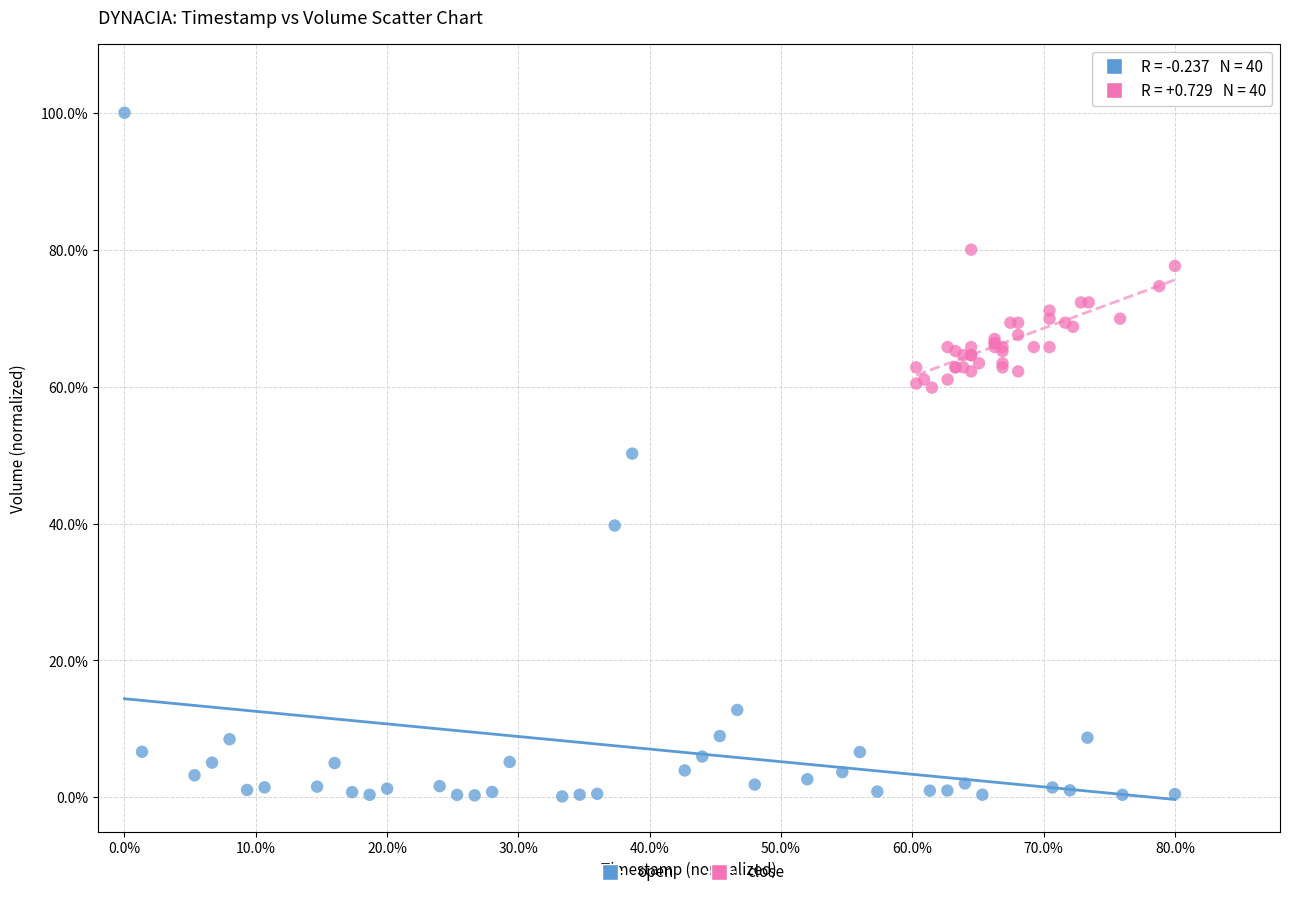

Which series reaches the minimum Y coordinate?

open